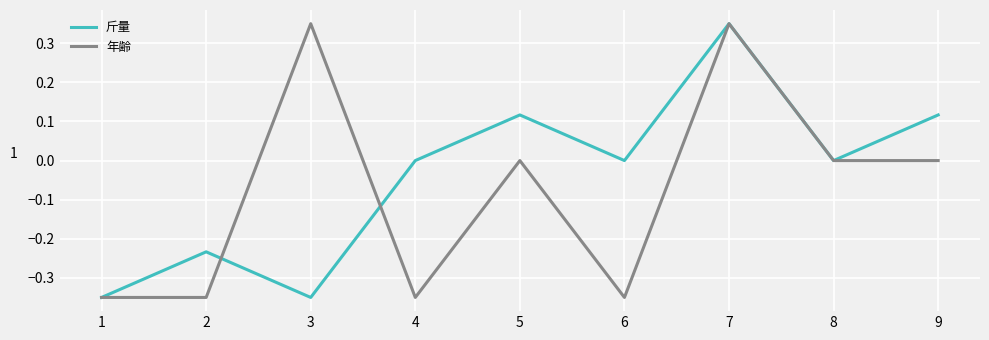

Which category has the highest value in the 斤量 series?

7